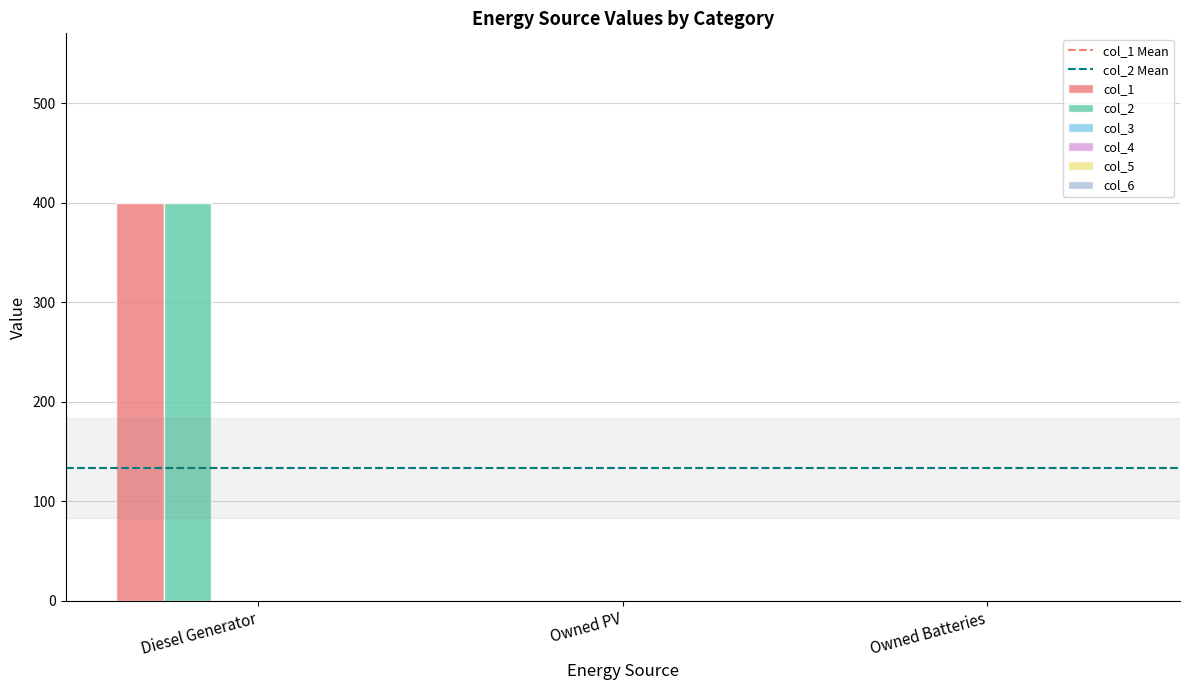

What is the maximum value shown in the chart?

400